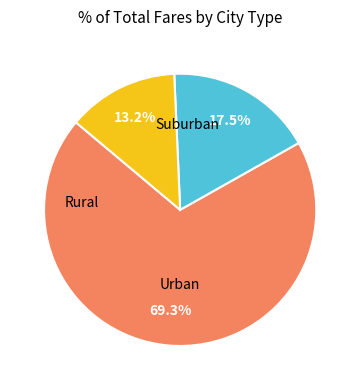

Does any single category account for the majority?

Yes